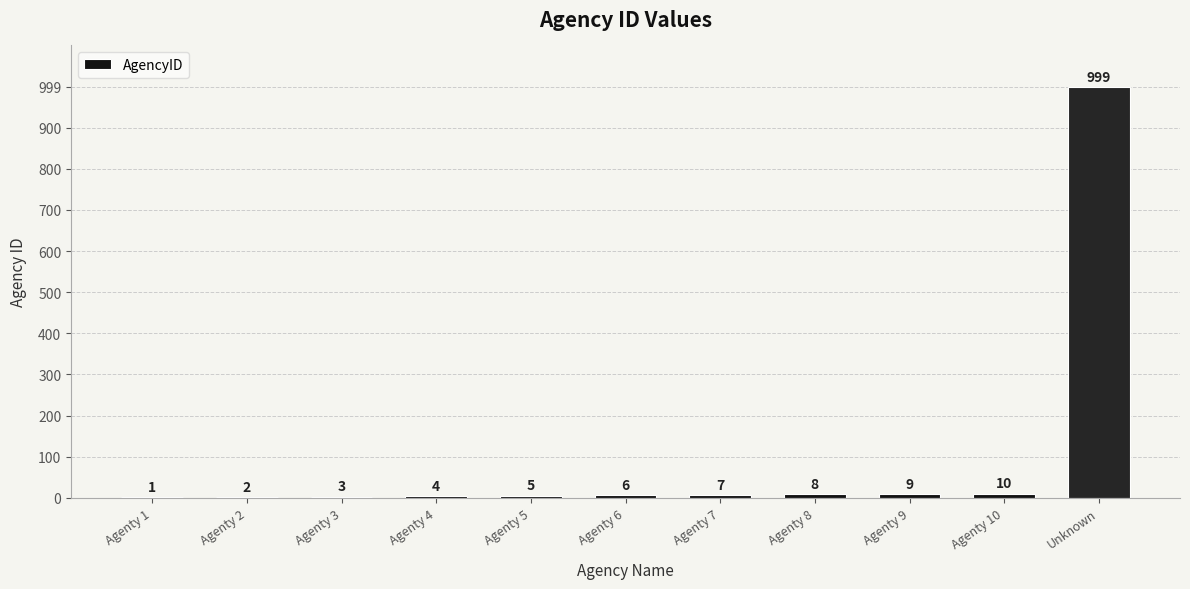

Which label corresponds to the largest value in the chart?

Unknown